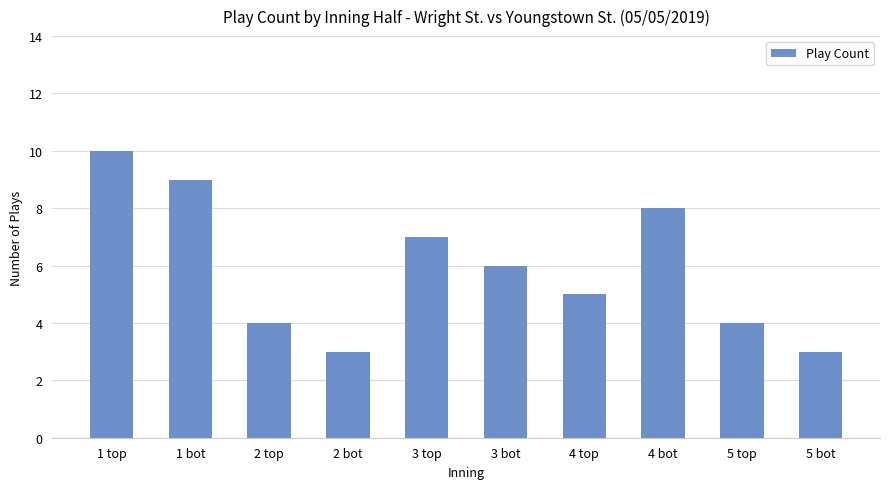

At which label does the data first exceed 6?

1 top